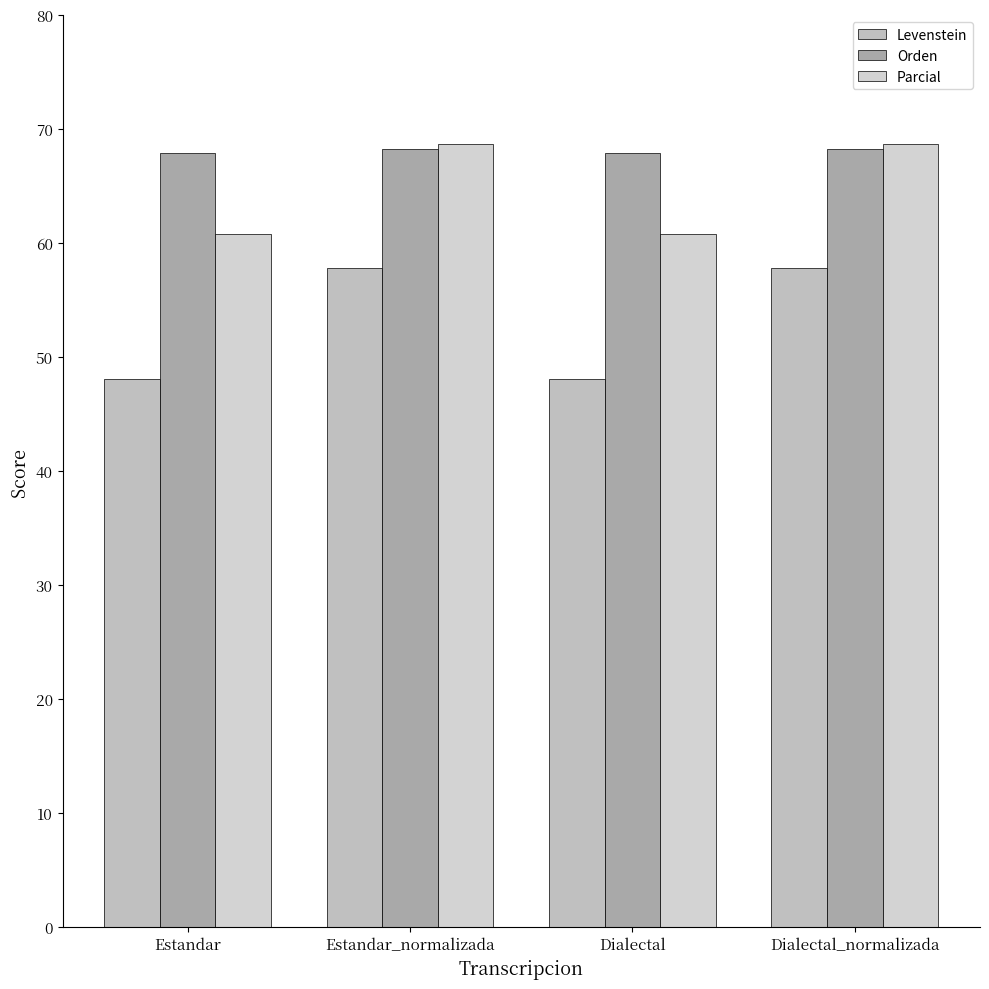

What value does the Parcial series have at Estandar?

60.8